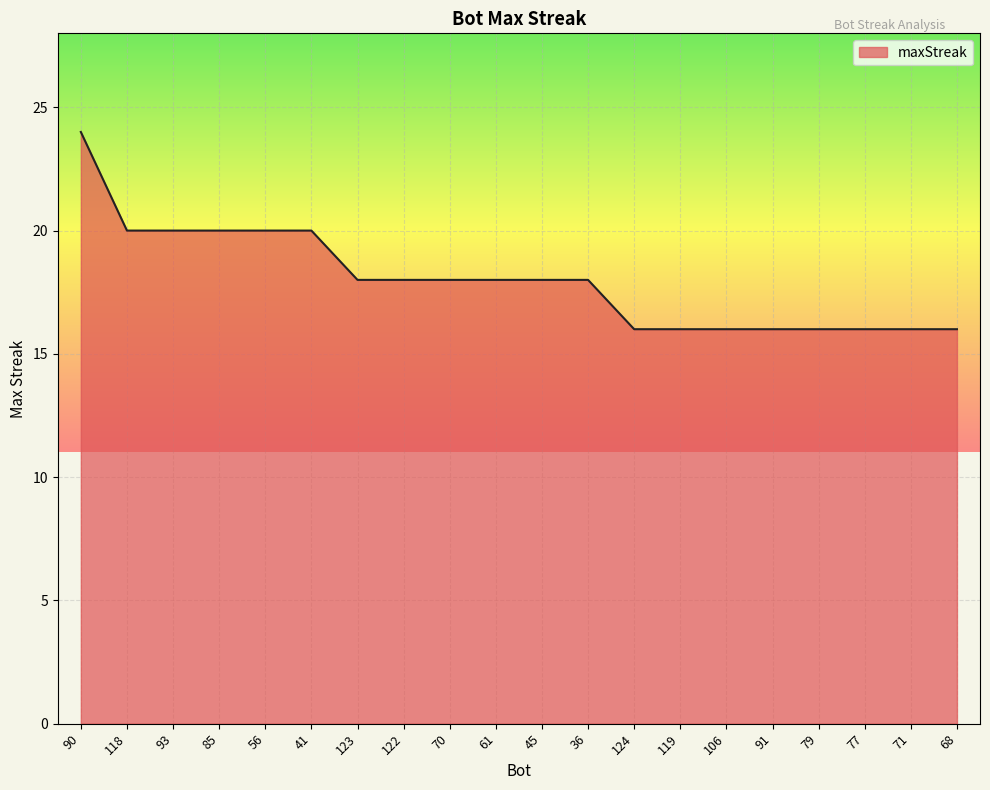

Which label corresponds to the largest value in the chart?

90